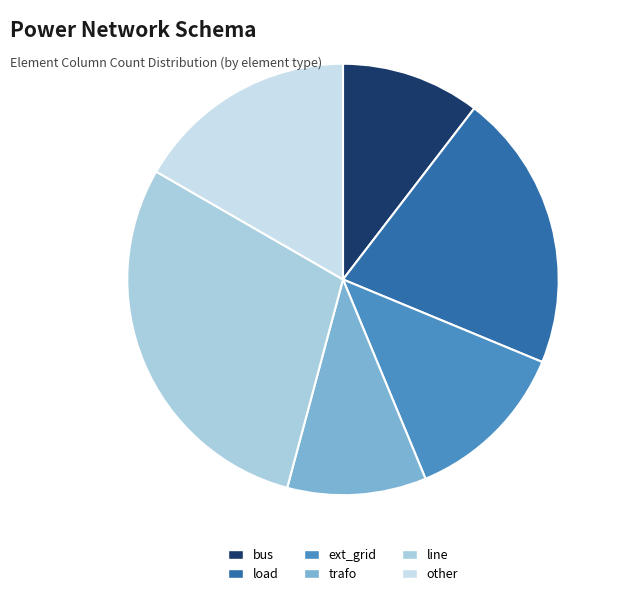

Is there a majority slice in this chart?

No